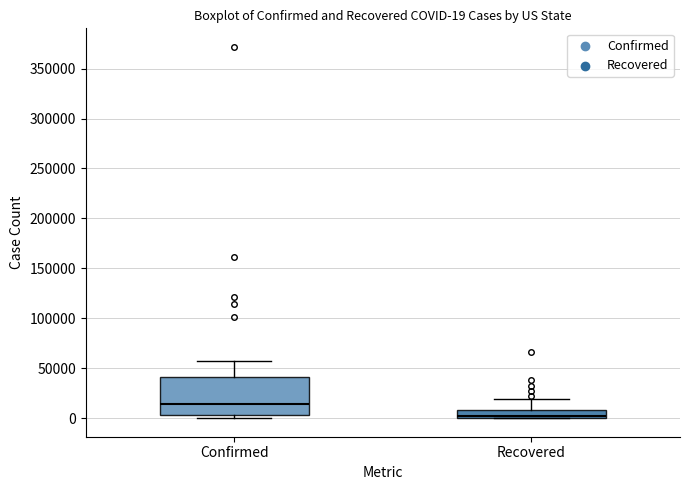

Which box's median line is the lowest?

Recovered